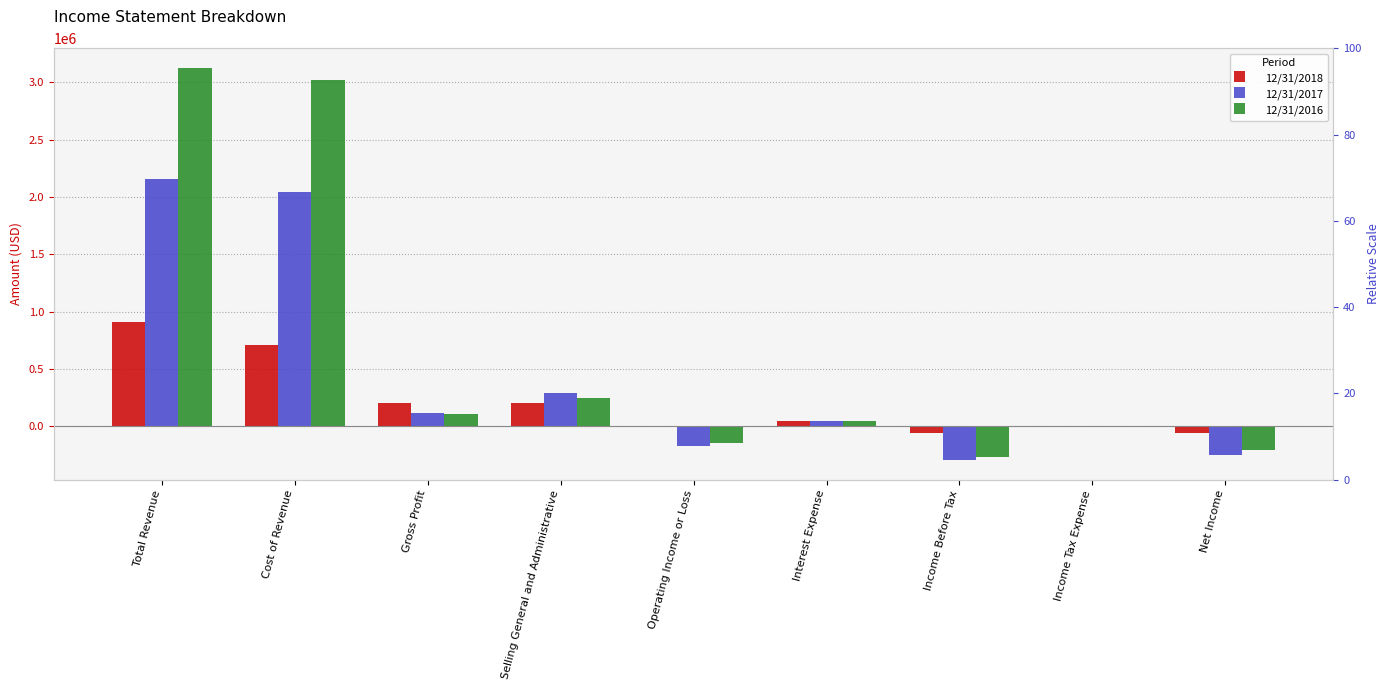

Which category has the highest value in the 12/31/2017 series?

Total Revenue